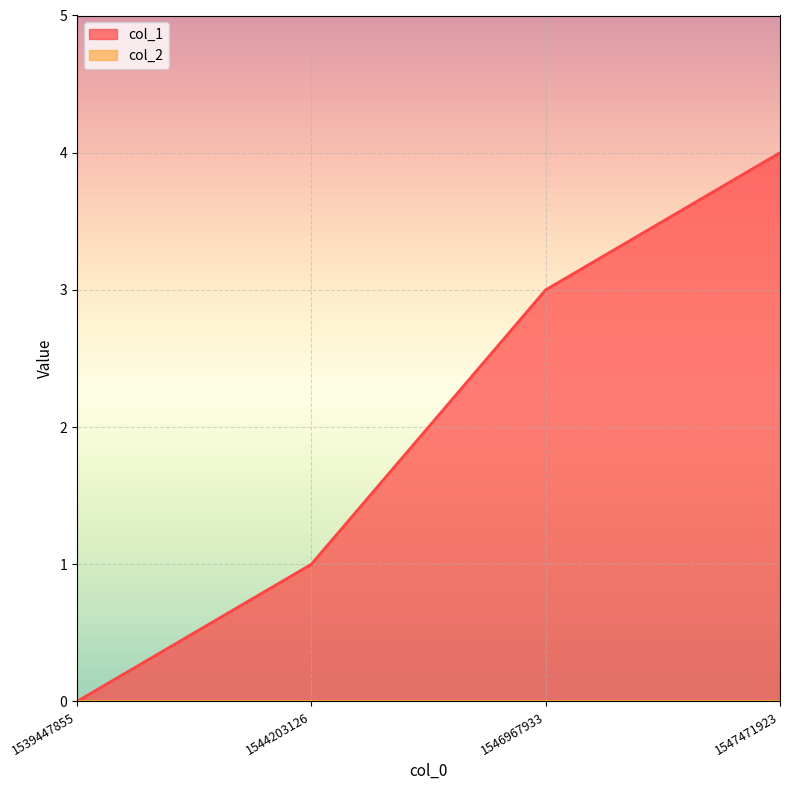

At which label does the data first exceed 3?

1547471923